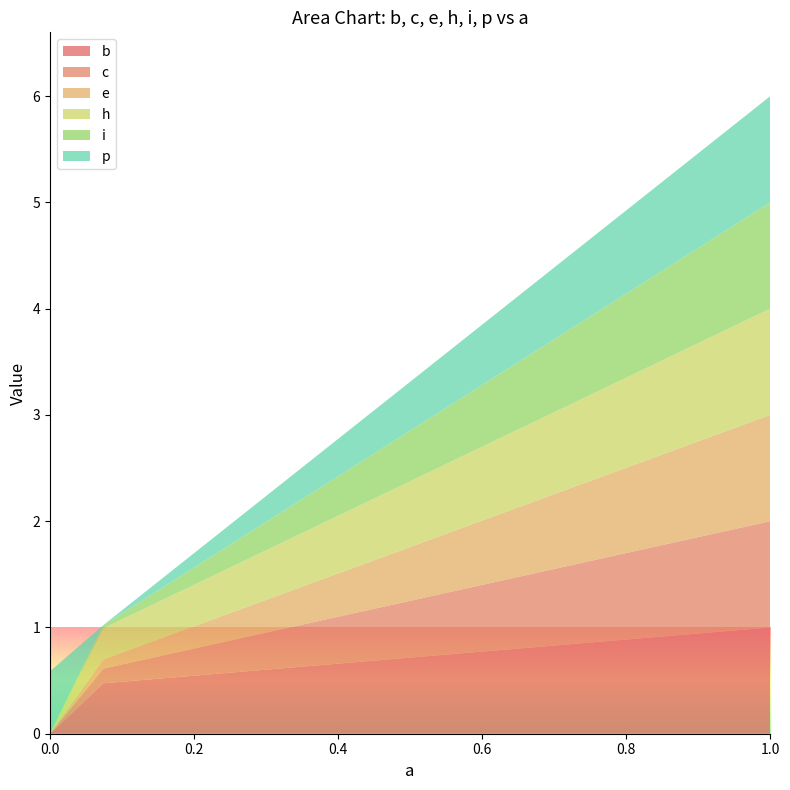

Reading left to right, what are all the values shown in this chart?

b: 0.0	0.5	1.0
c: 0.0	0.1	1.0
e: 0.0	0.1	1.0
h: 0.0	0.3	1.0
i: 0.0	0.0	1.0
p: 0.6	0.0	1.0